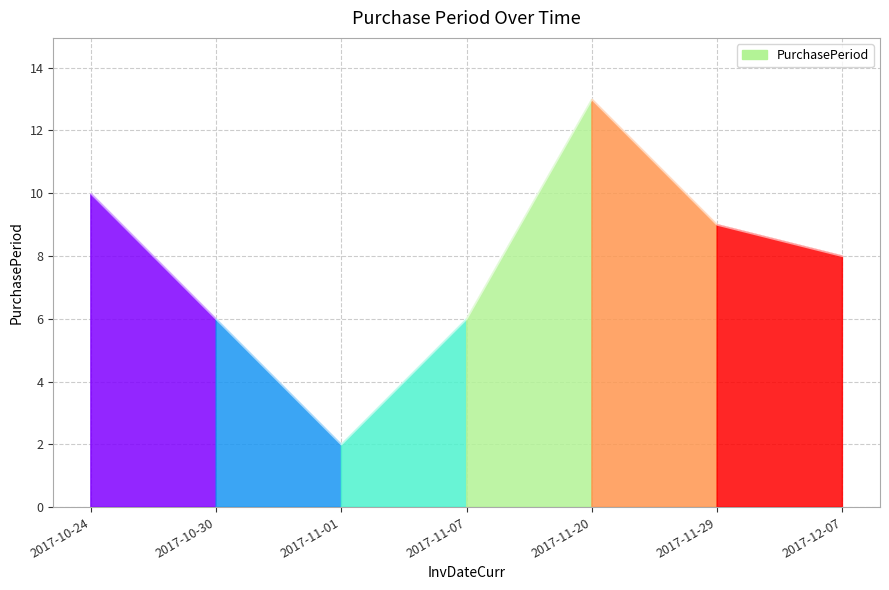

The chart shows a value of 2 at 2017-11-01. True or false?

True